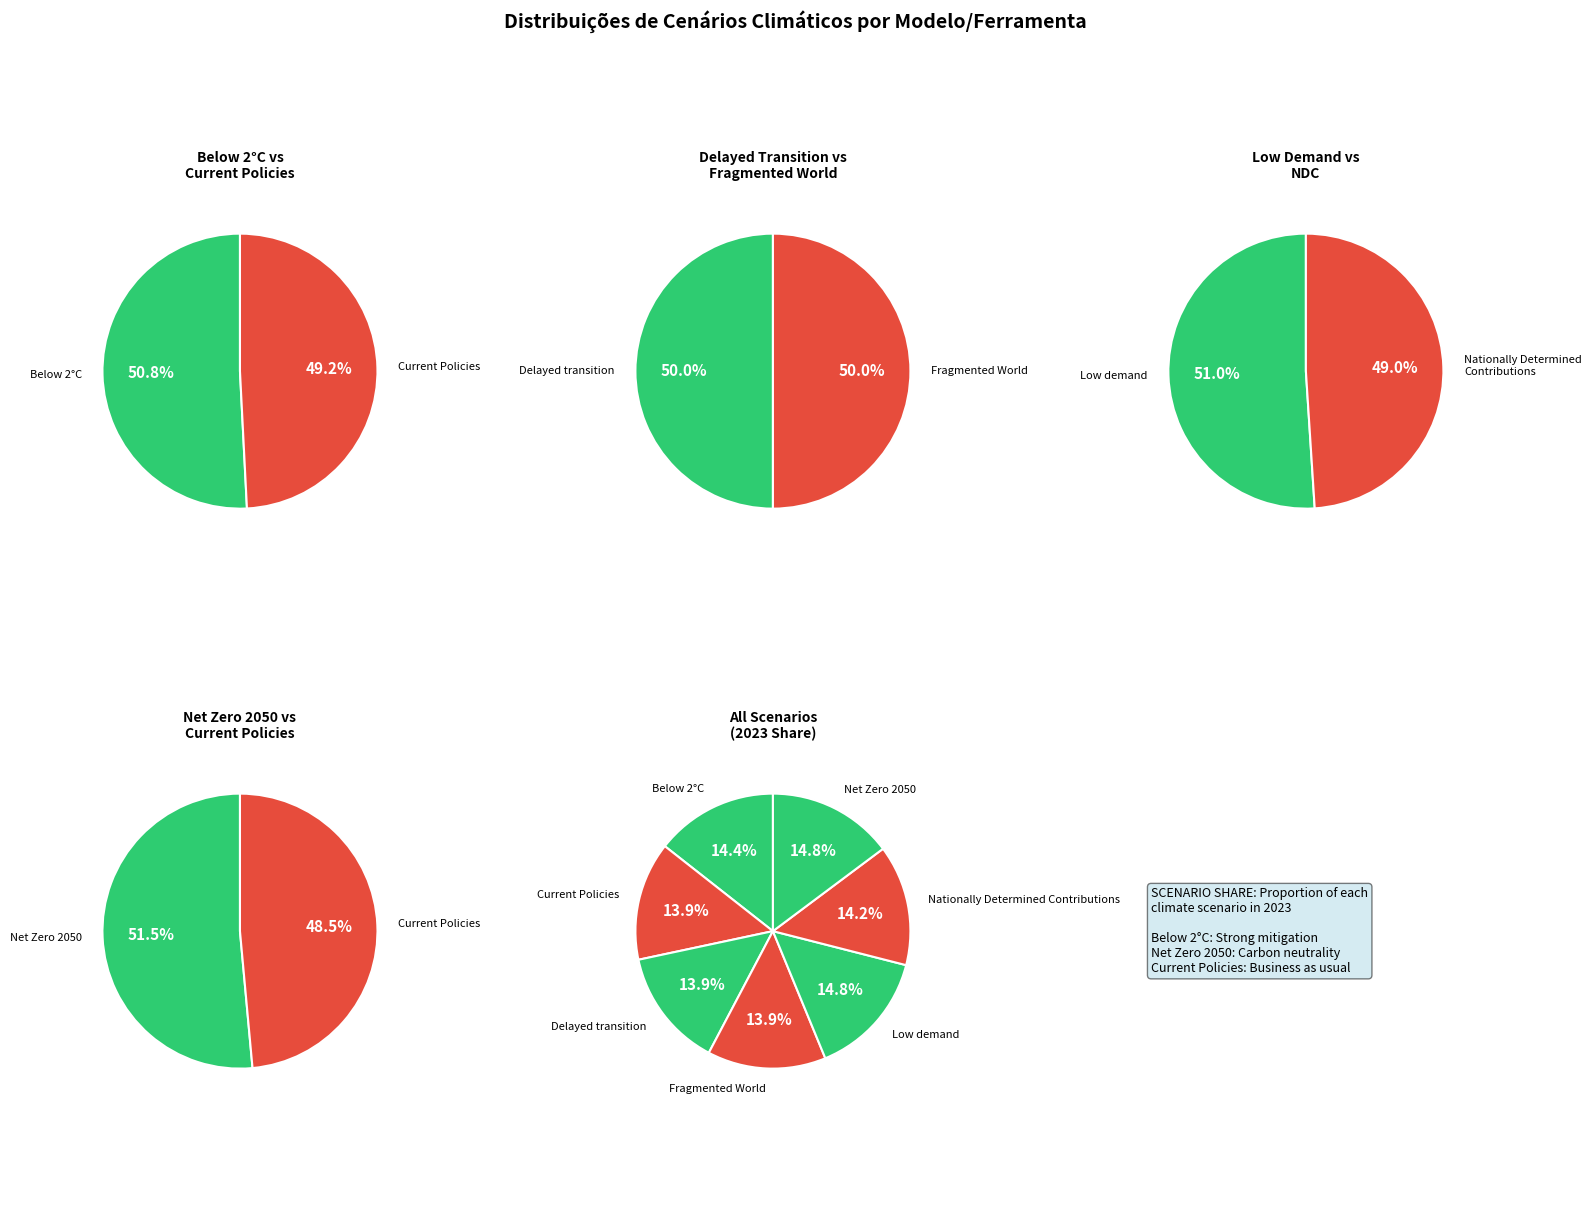

How many slices are in this pie chart?

7